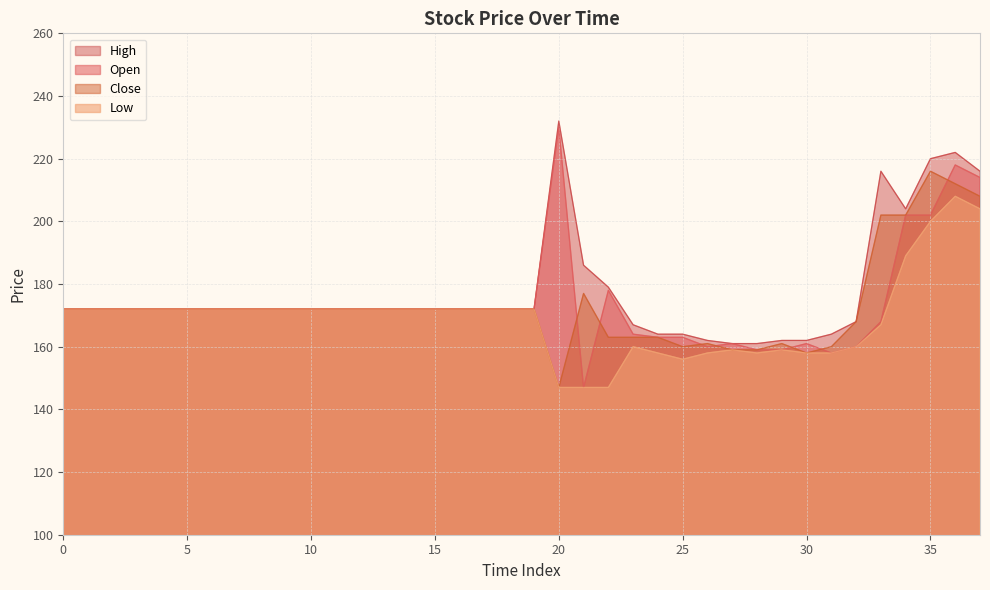

Which label corresponds to the largest value in the chart?

20